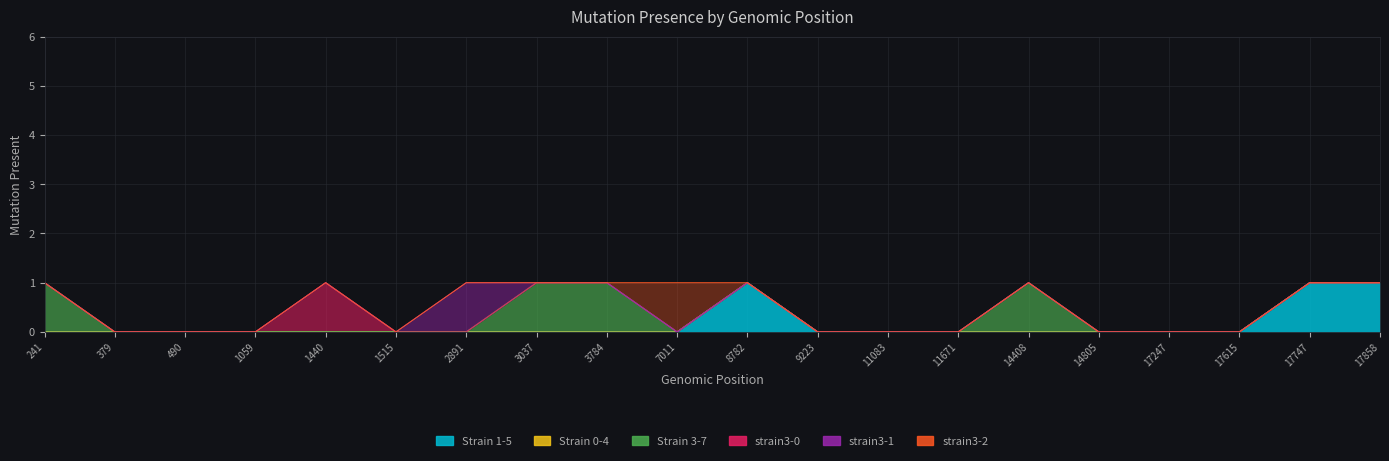

Which category has the lowest value across all series?

241